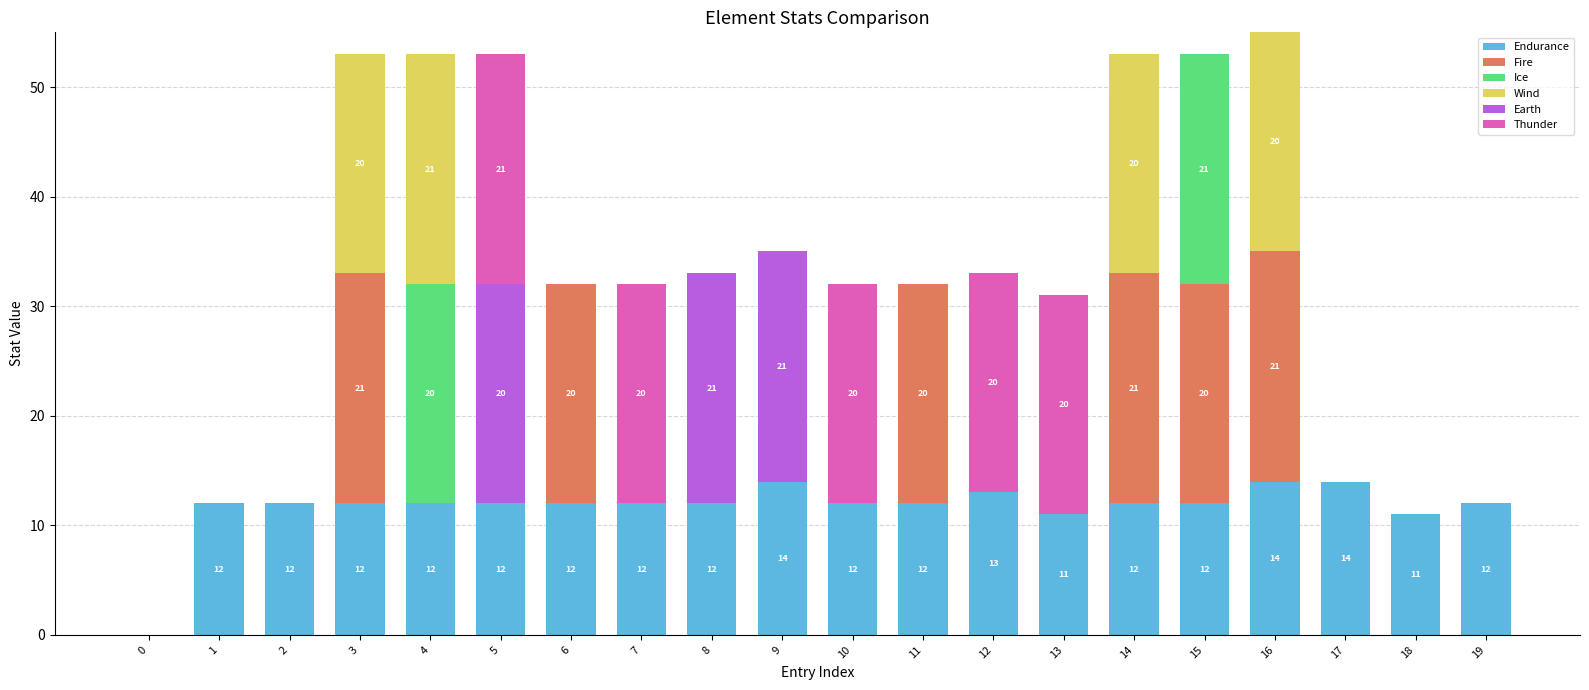

What is the sum of all Endurance values?

233